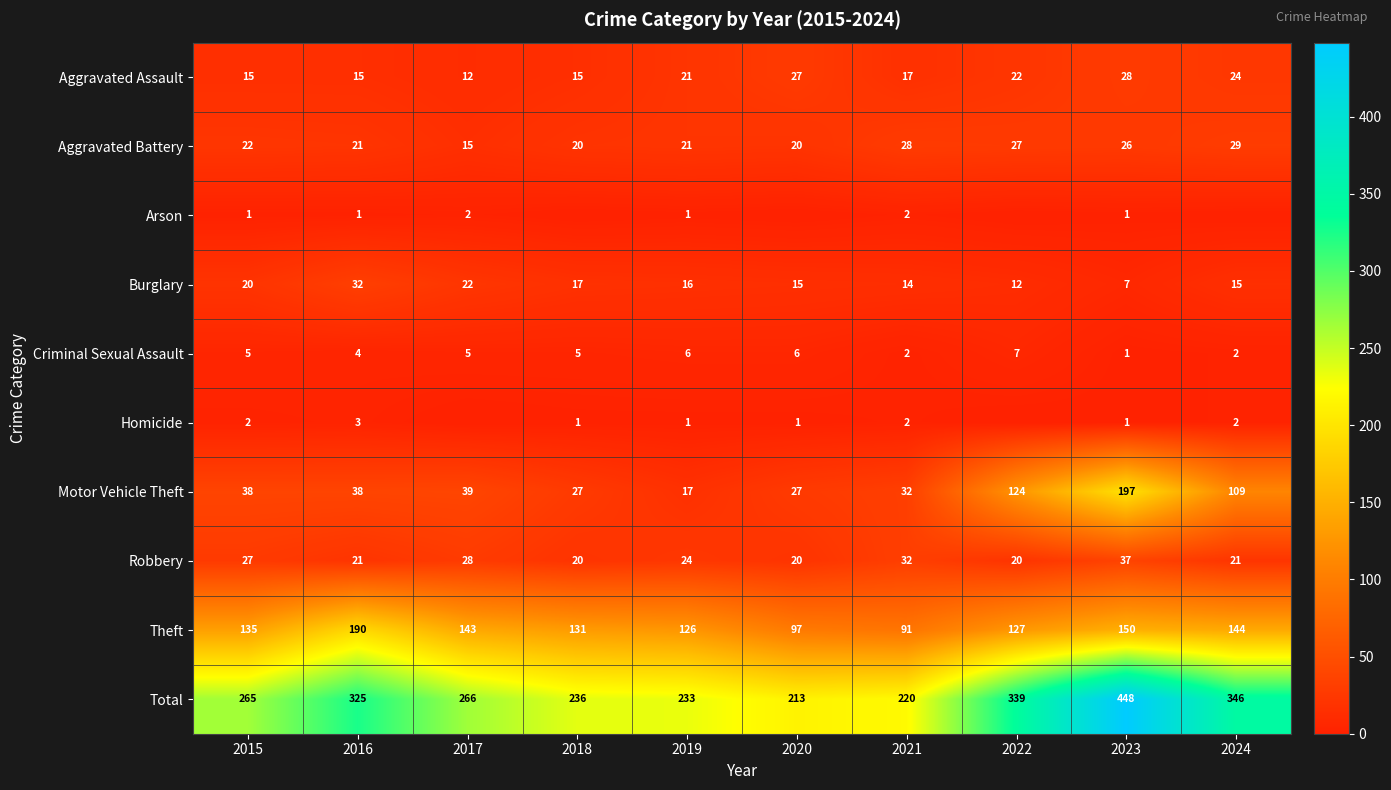

At which category is the sum across all series the highest?

2023